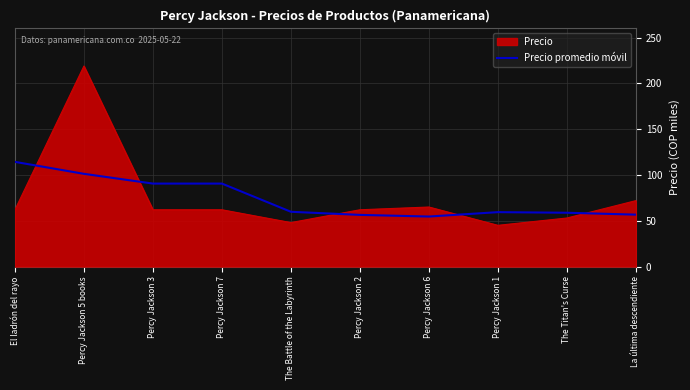

The Precio series shows 48.0 at The Battle of the Labyrinth. True or false?

True